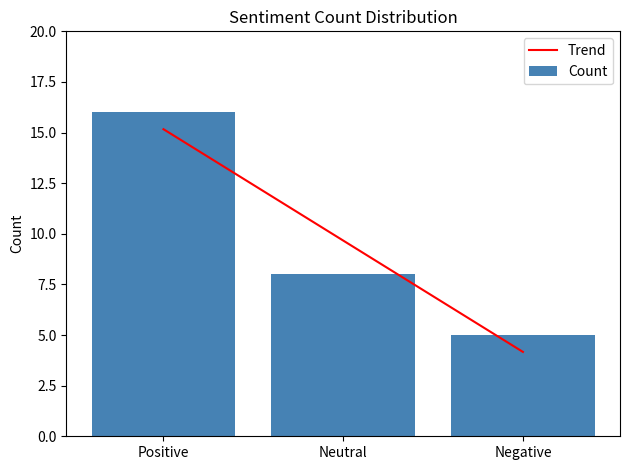

Reading left to right, list all the values displayed in this chart.

16	8	5